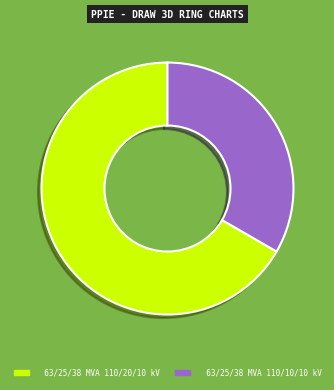

Combined, do 63/25/38 MVA 110/10/10 kV and 63/25/38 MVA 110/20/10 kV account for over 50%?

Yes